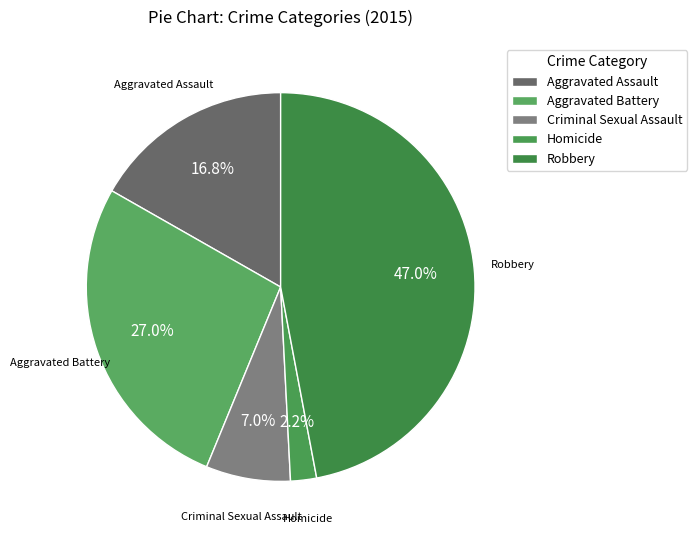

To the nearest percent, what is the difference between the Aggravated Assault and Homicide slice percentages?

15%